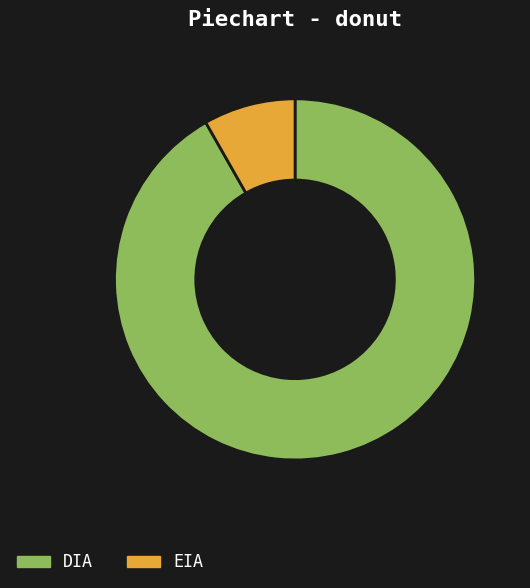

Is it true that DIA is 92% of the pie?

True